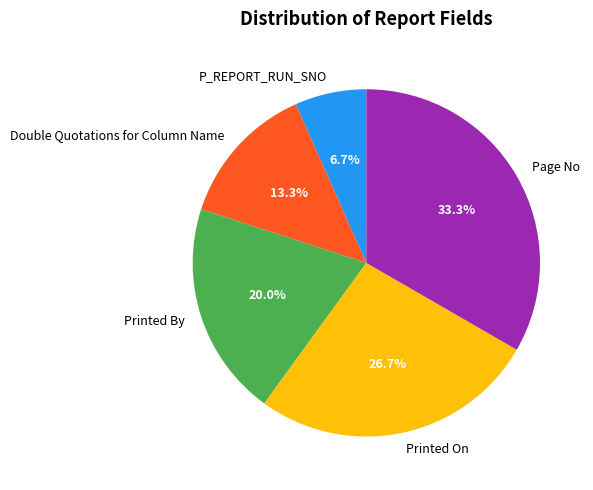

Which category has the smallest portion of the pie?

P_REPORT_RUN_SNO